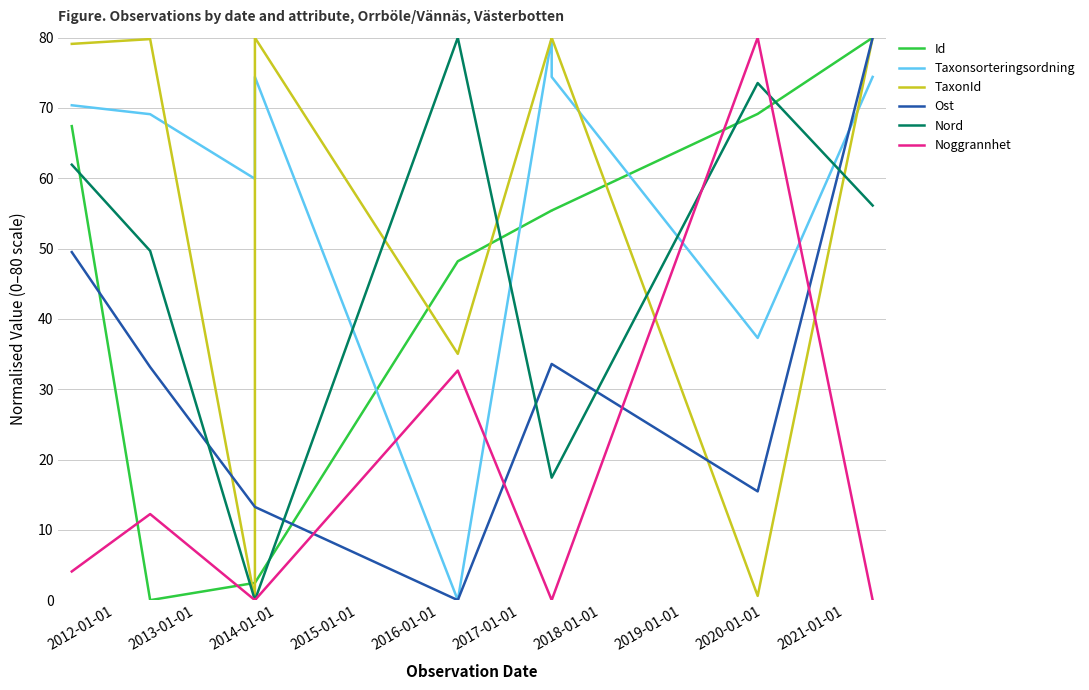

What is the sum of all TaxonId values?

514.5